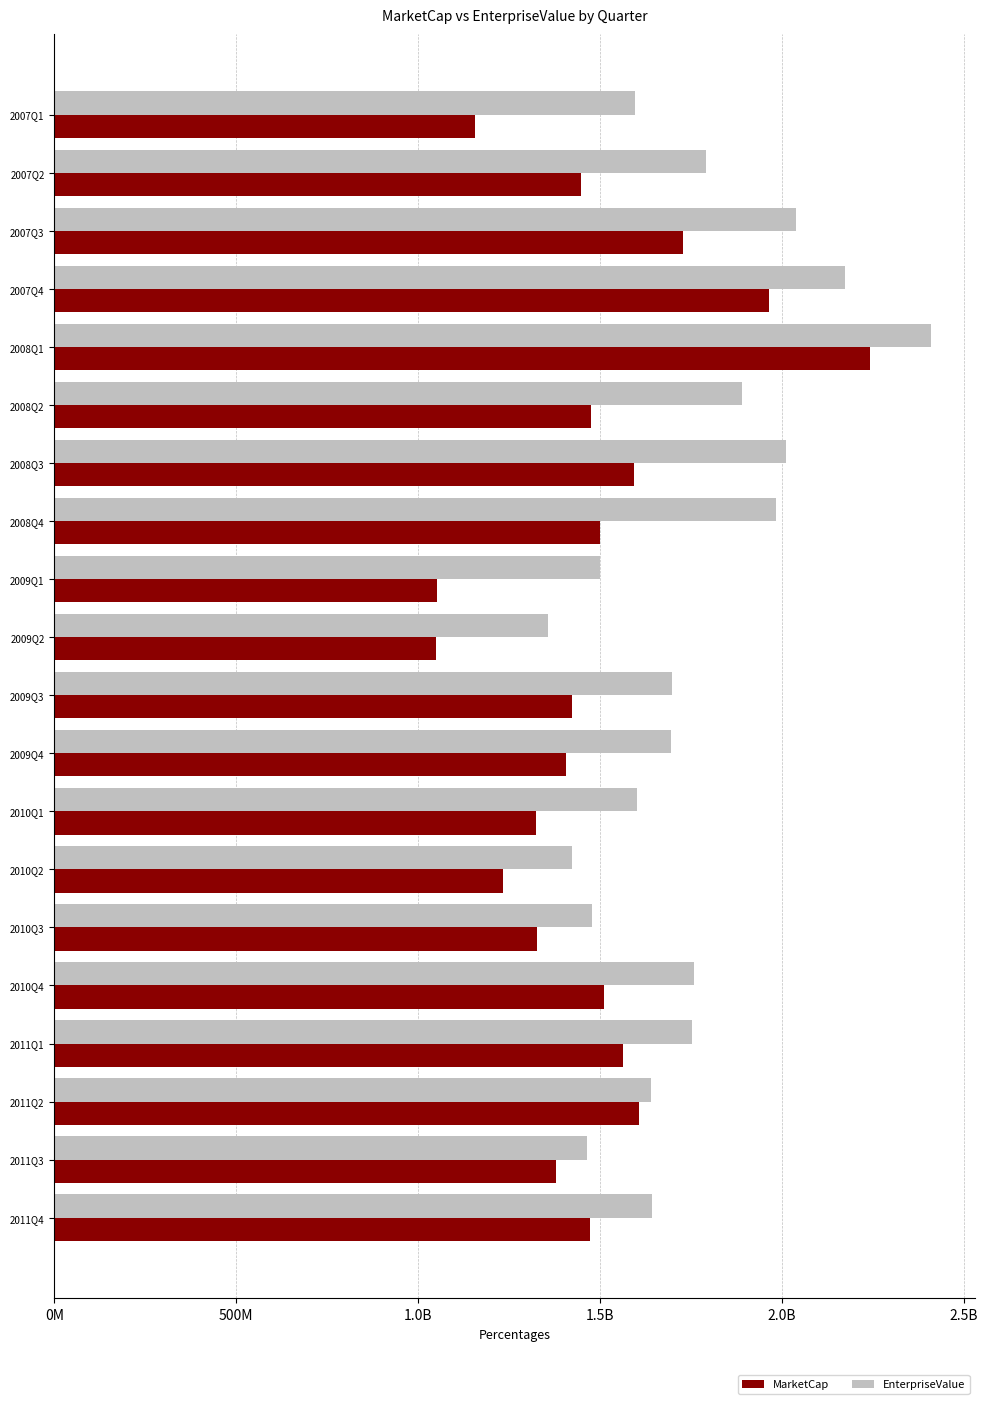

Rank the series by their average value, from lowest to highest.

MarketCap, EnterpriseValue